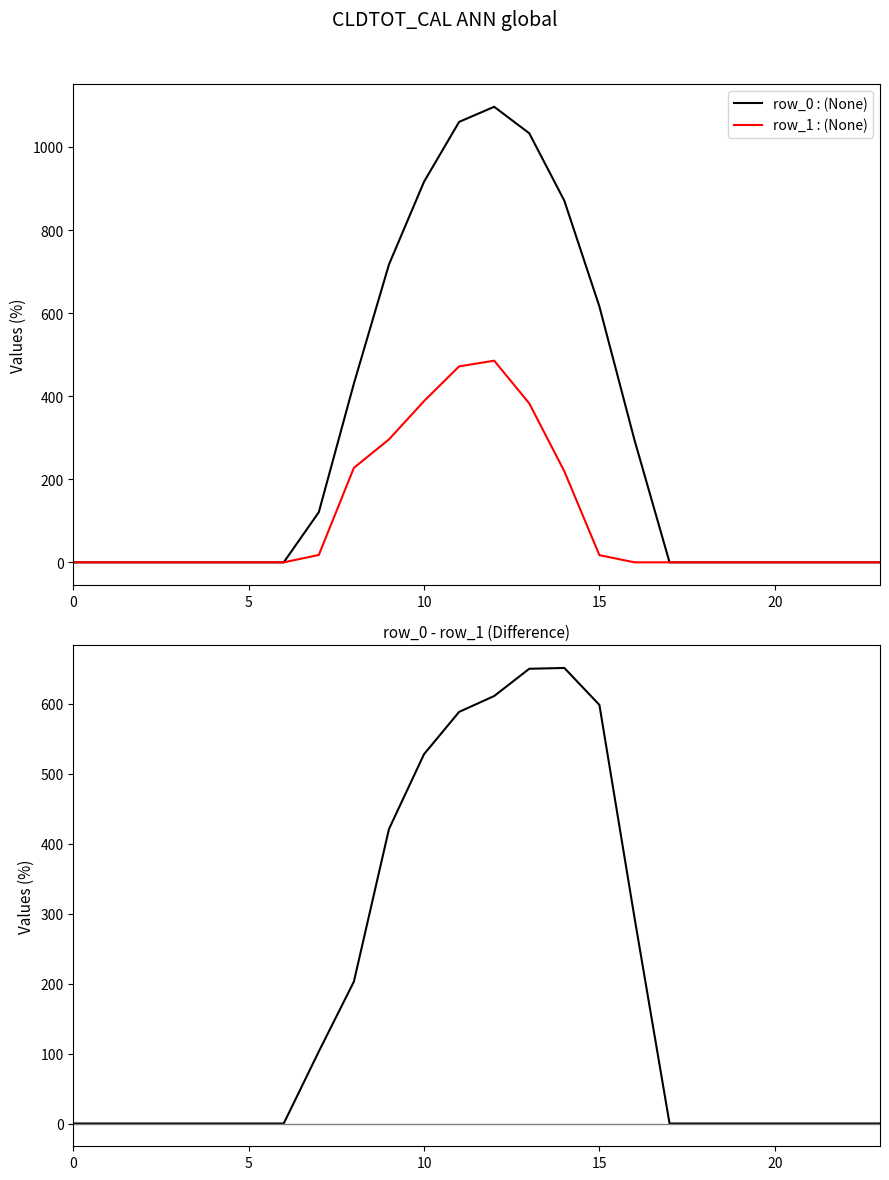

Which series has the largest total across all categories?

row_0 : (None)